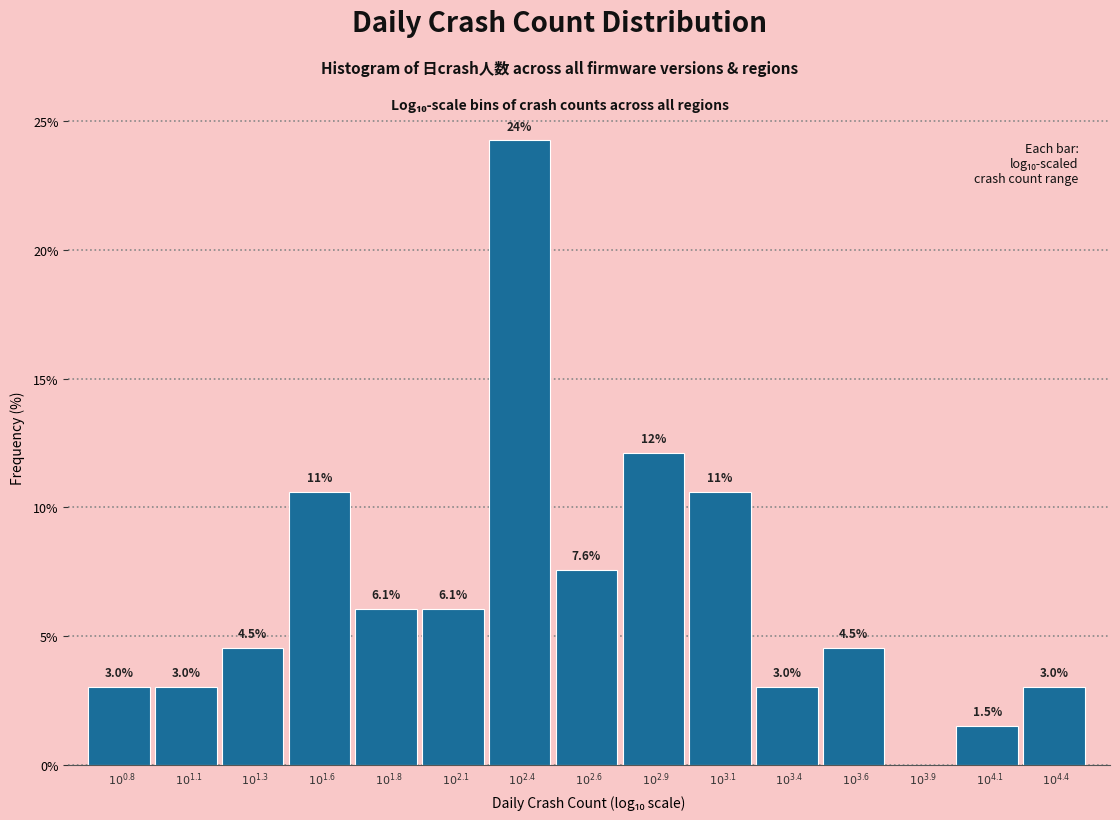

What is the greatest value displayed?

24.2